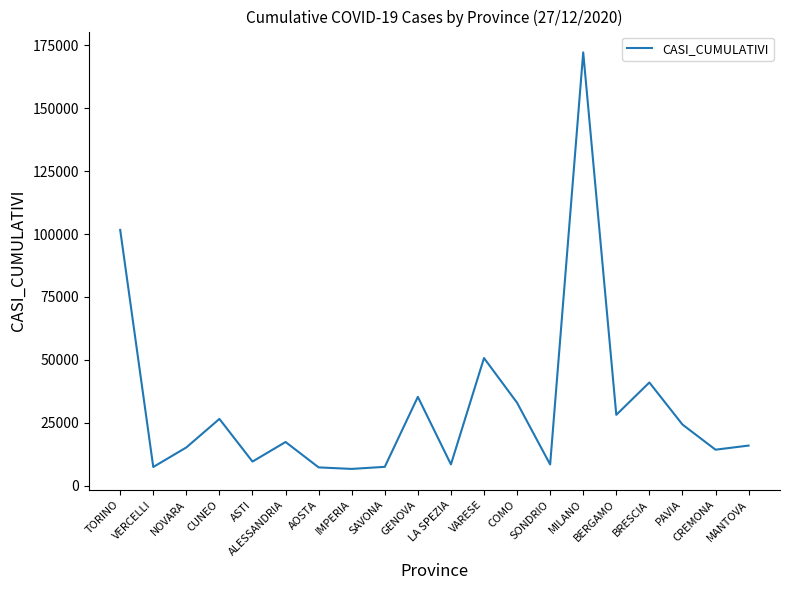

What is the minimum value shown in the chart?

6605